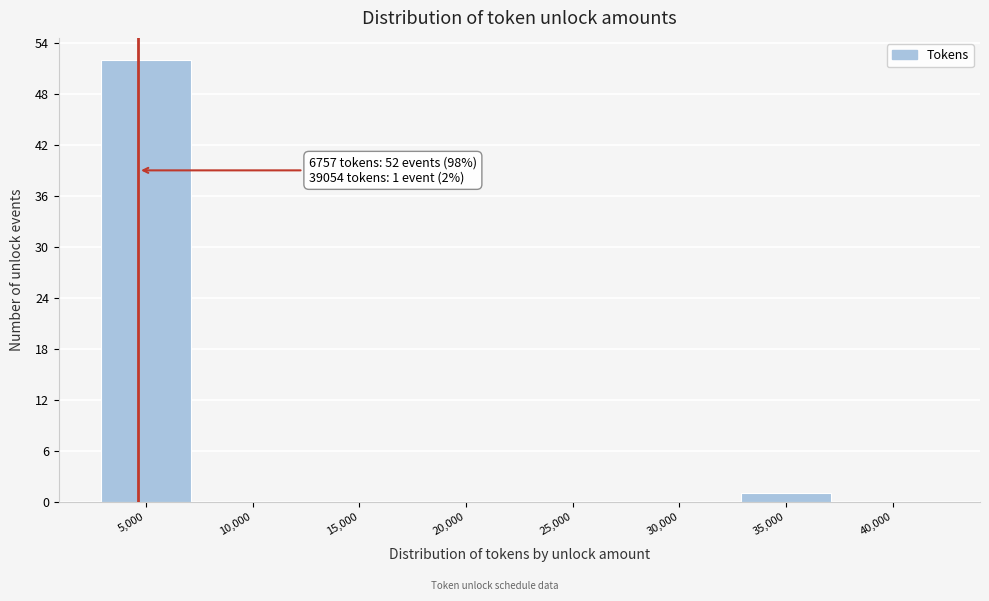

Reading left to right, extract all data points from this chart.

5,000=52	10,000=0	15,000=0	20,000=0	25,000=0	30,000=0	35,000=1	40,000=0